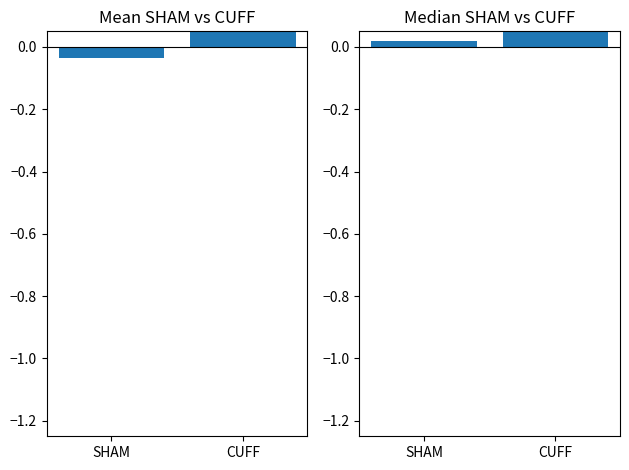

True or false: median has a value of 0.0 at SHAM.

True